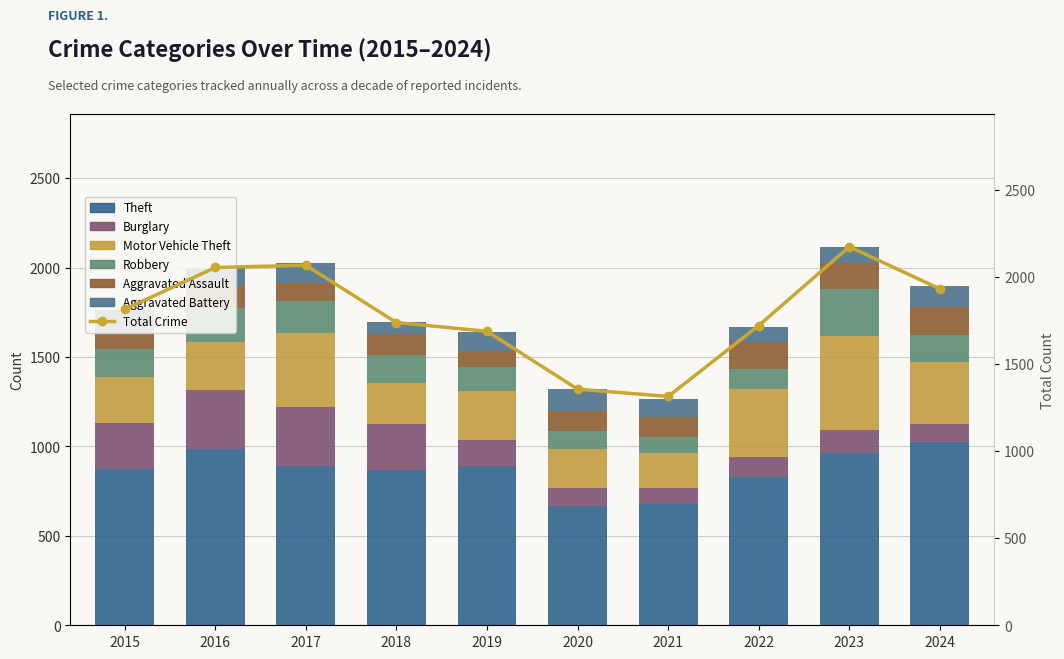

Are the bars horizontal?

No